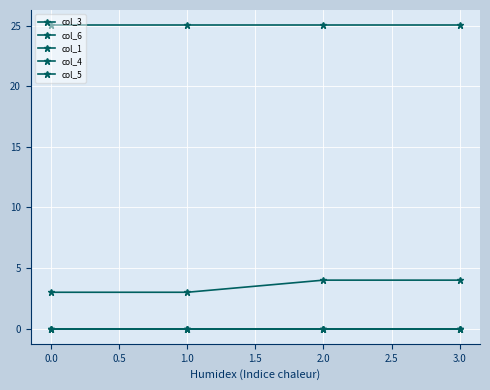

How many lines are shown in the chart?

5